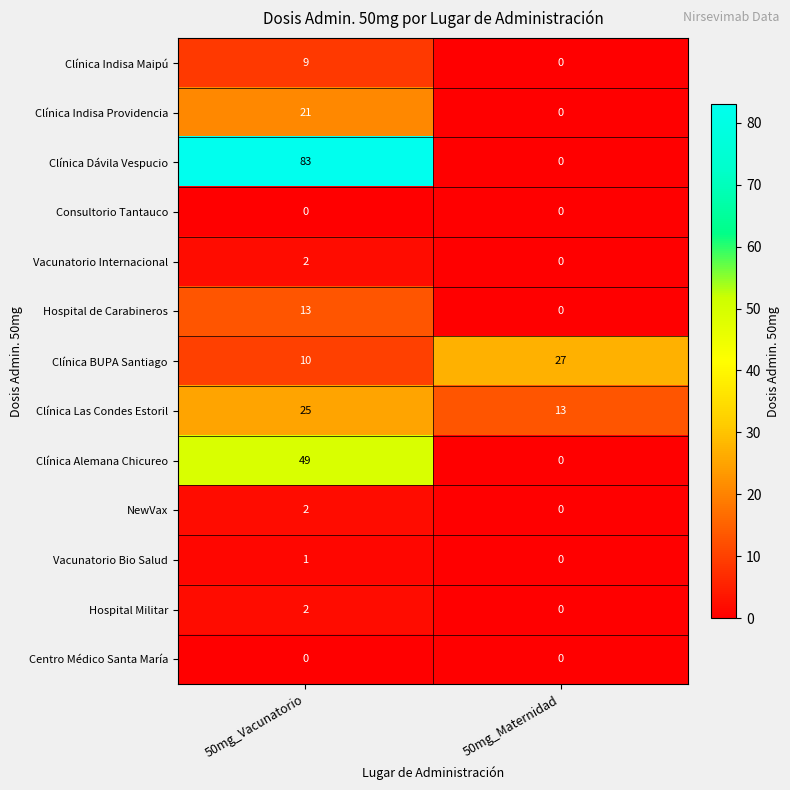

What is the approximate value of Clínica Alemana Chicureo at 50mg_Vacunatorio, to the nearest 10?

50